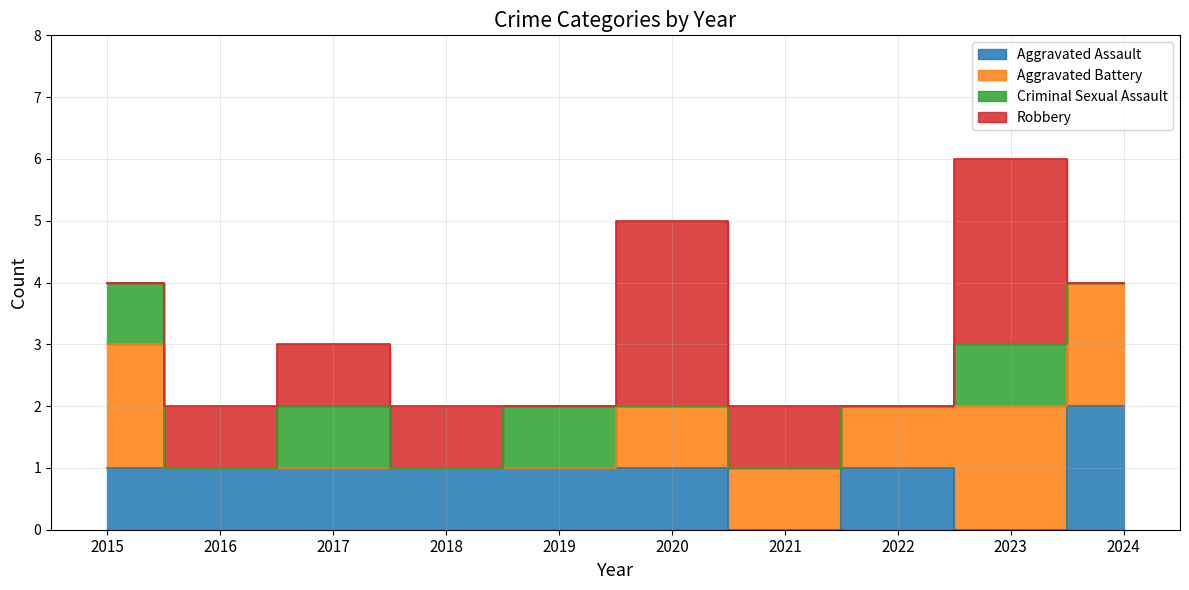

Which series changed the most between 2020 and 2022?

Robbery